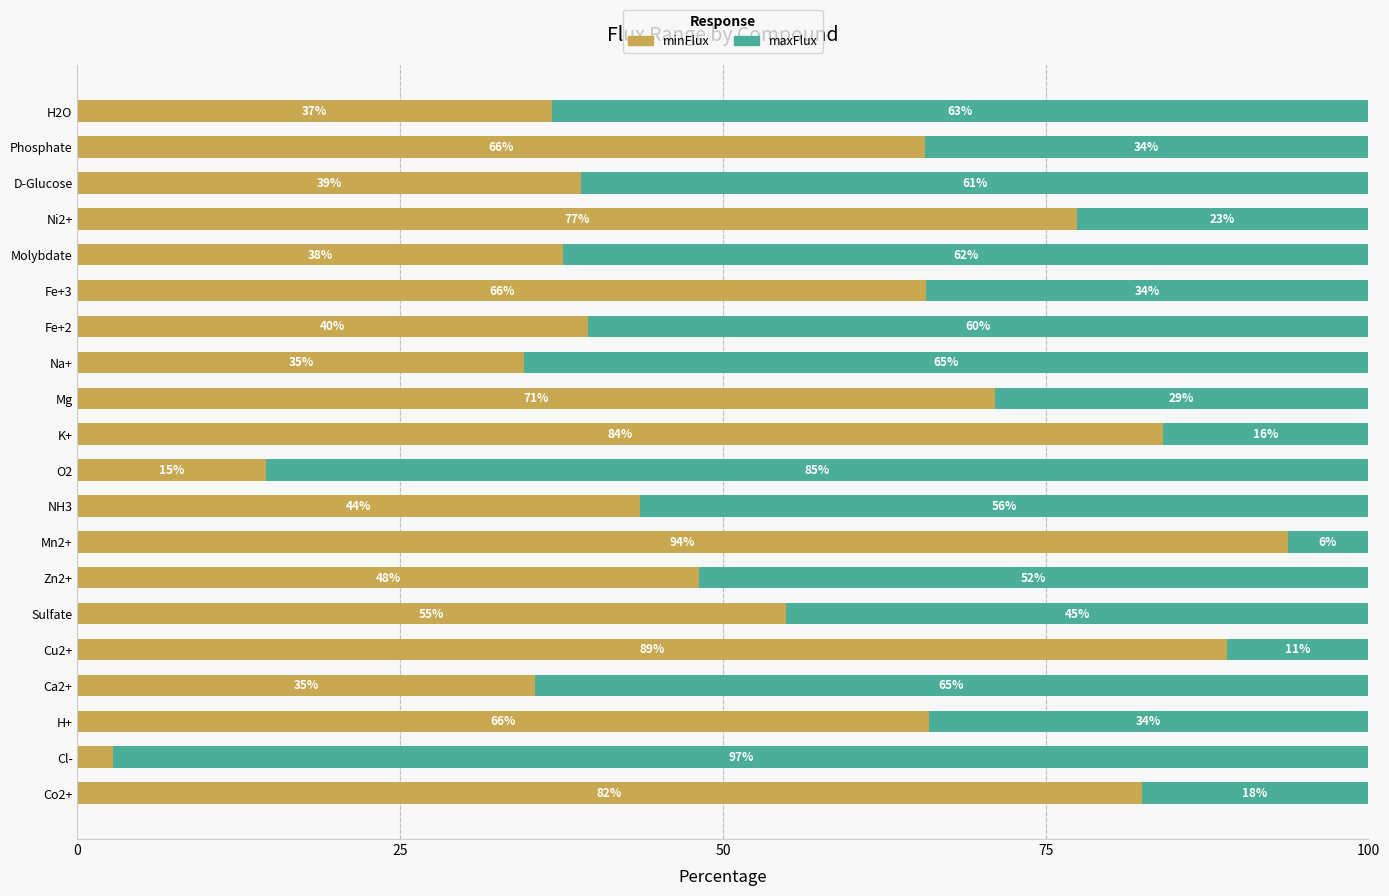

Is it true that minFlux equals 34.6 at Na+?

True